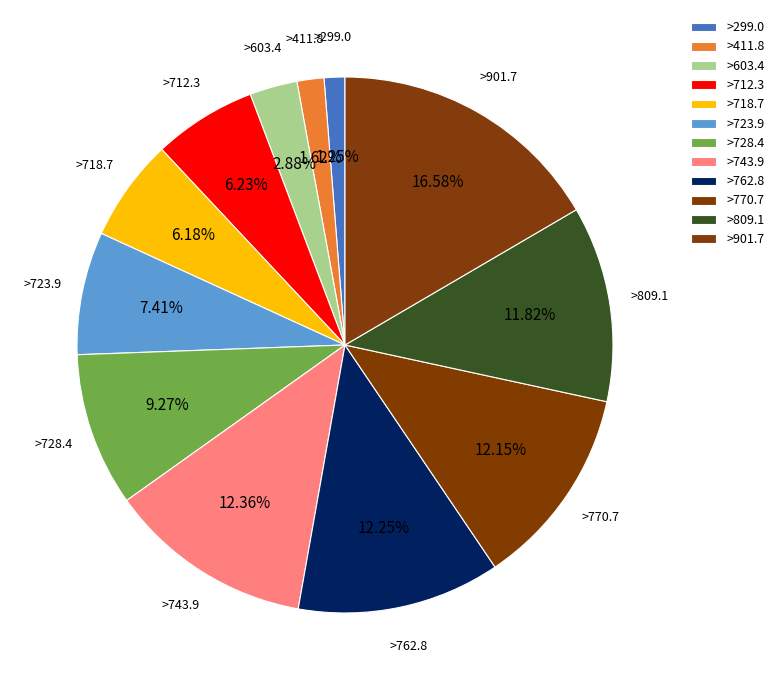

How many slices are in this pie chart?

12